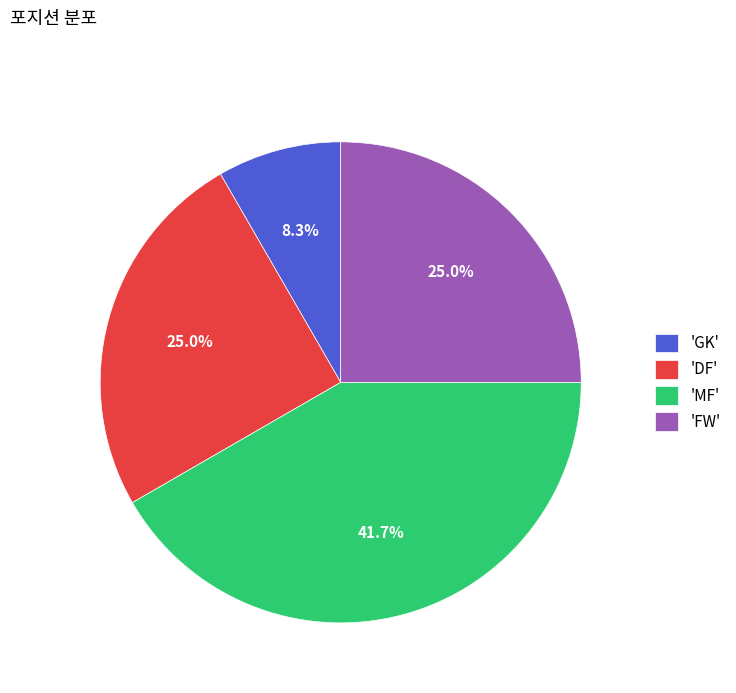

Between 'DF' and 'MF', which is larger?

'MF'